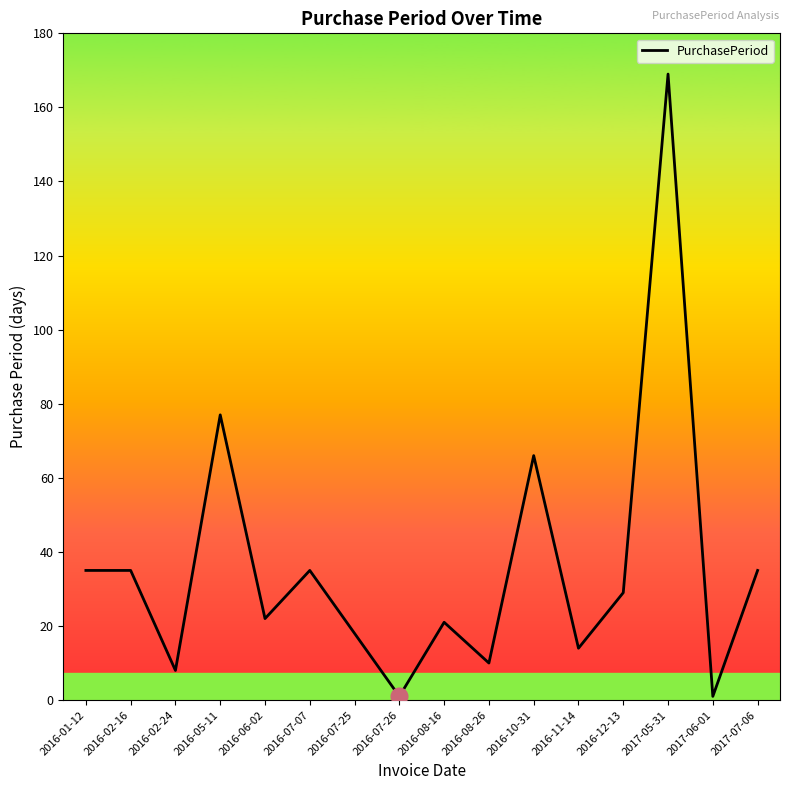

What is the maximum value shown in the chart?

169